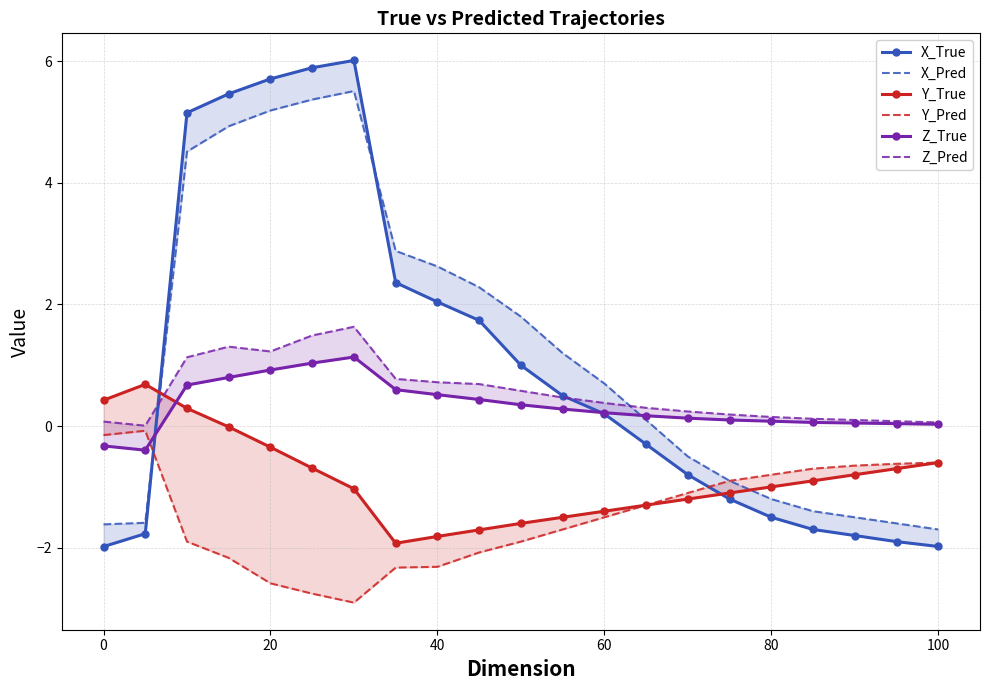

What is the spread (max minus min) of values at 40?

4.9